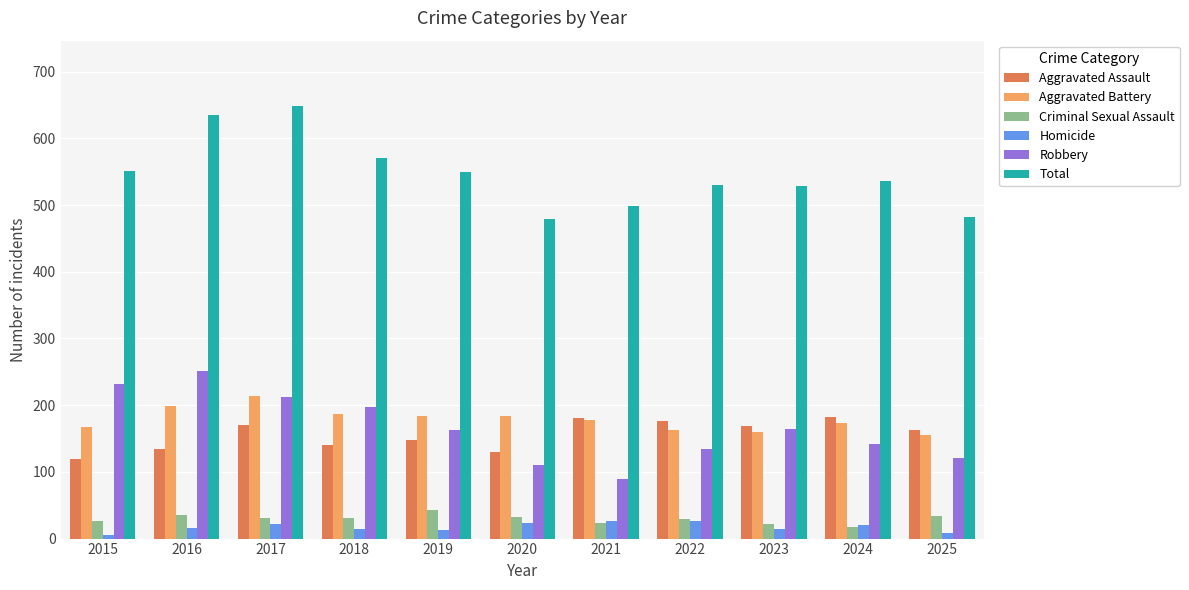

Is the value of Homicide at 2019 greater than the value of Robbery at 2020?

No